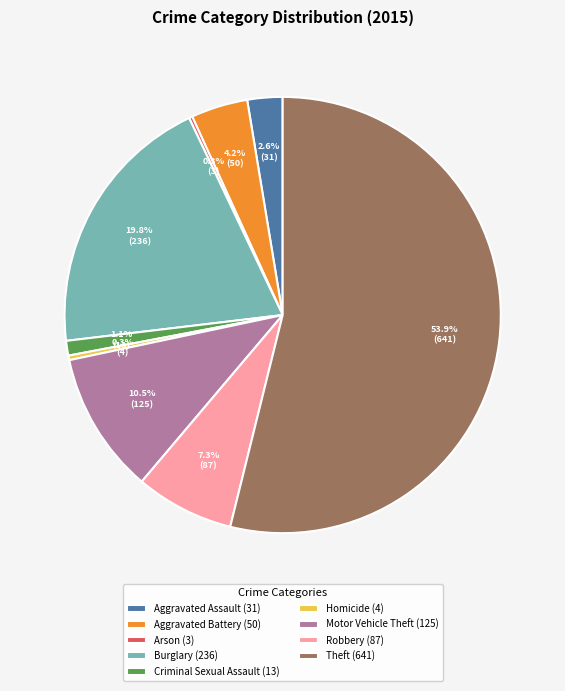

Does Aggravated Battery (50) represent more than half of the total?

No